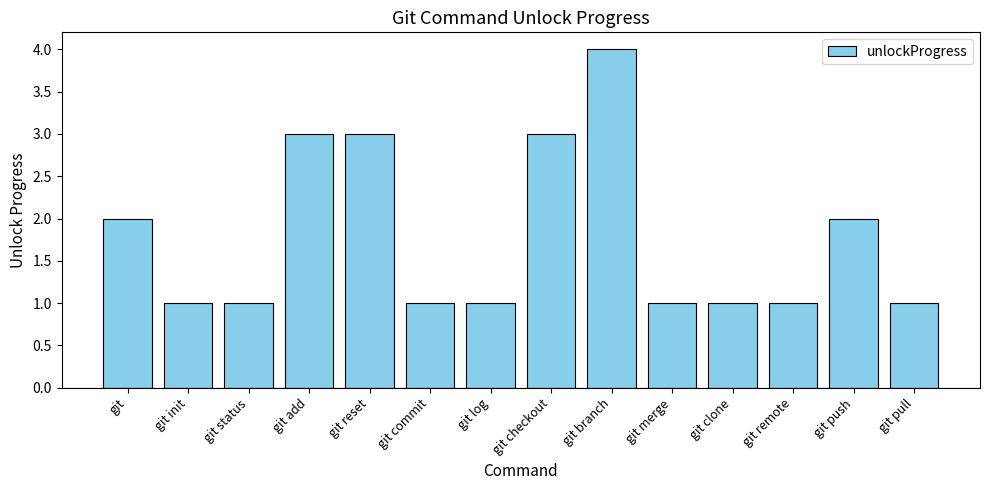

What value does the data have at git reset?

3